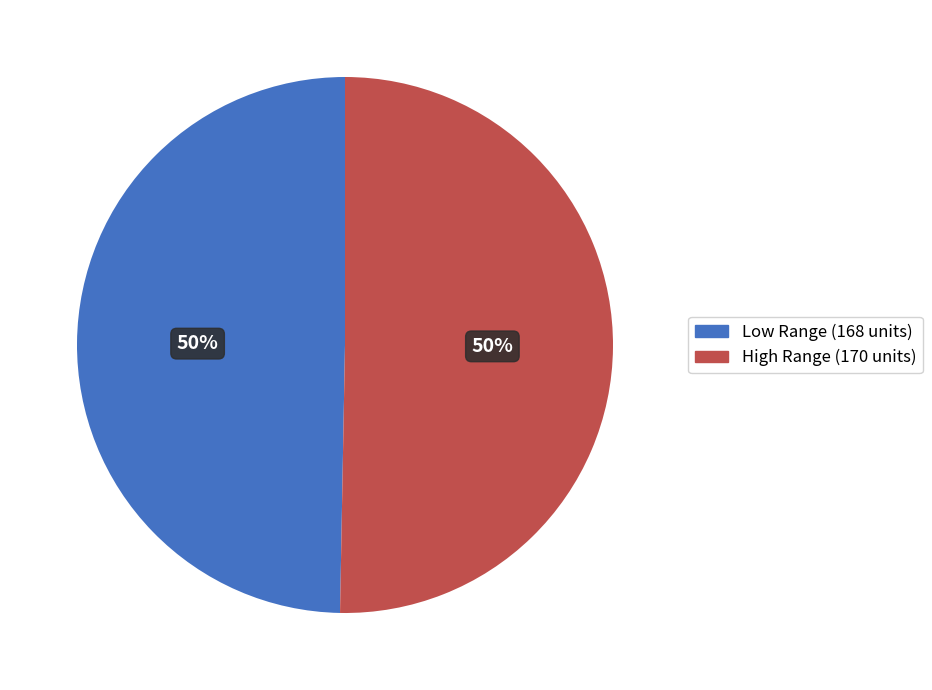

To the nearest percent, what is the average slice percentage?

50%